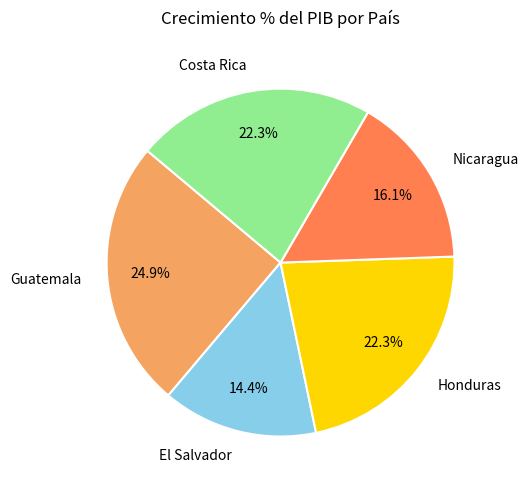

Which has a higher value, El Salvador or Guatemala?

Guatemala